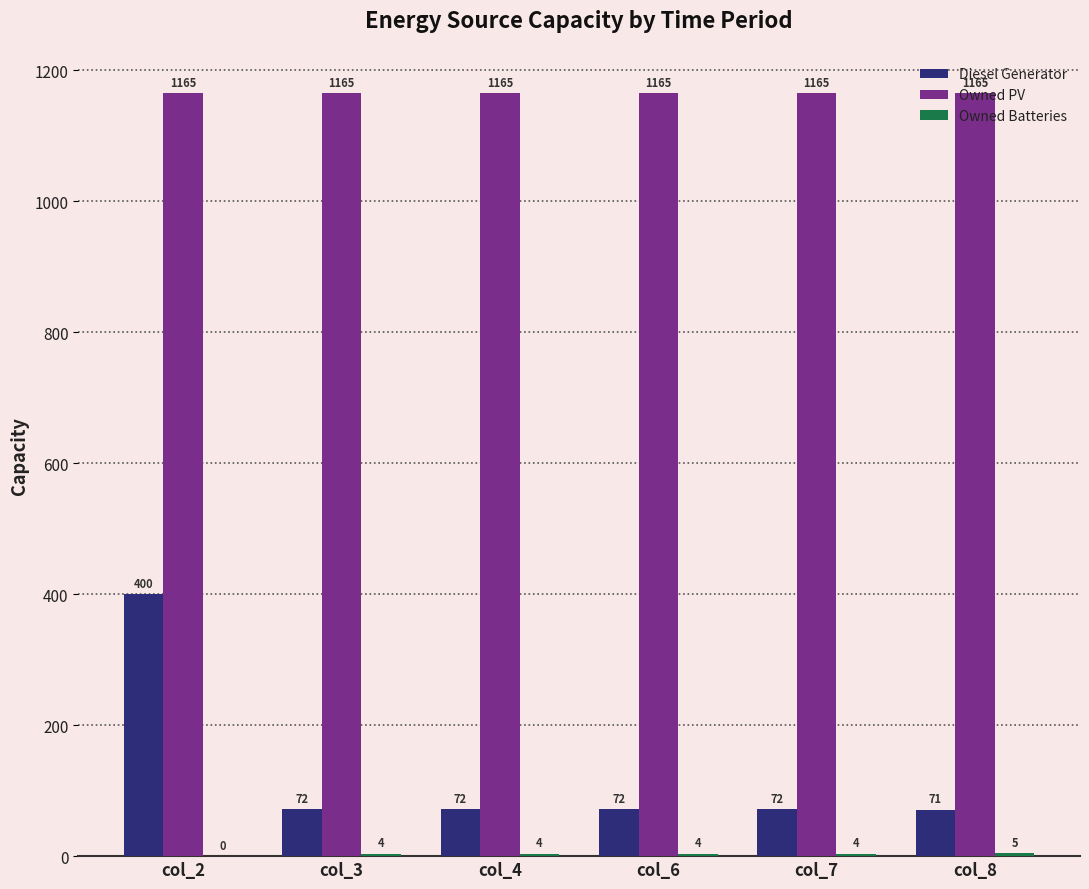

Is the value of Owned PV at col_6 greater than the value of Diesel Generator at col_7?

Yes